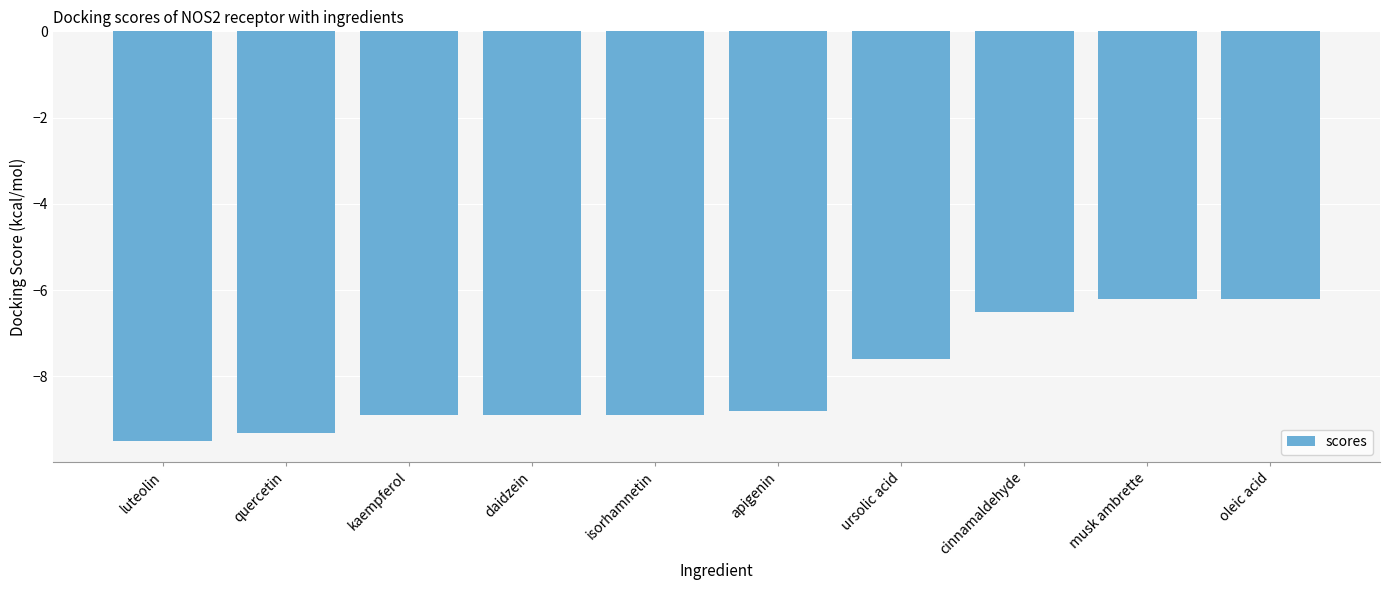

What position from the left is daidzein?

4